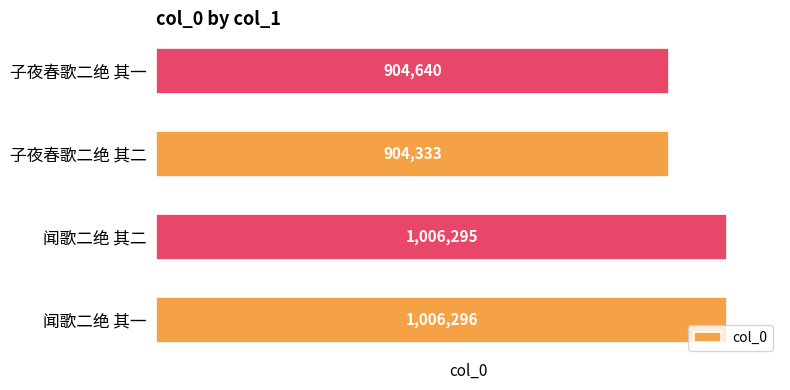

Between 闻歌二绝 其一 and 子夜春歌二绝 其二, which is larger?

闻歌二绝 其一